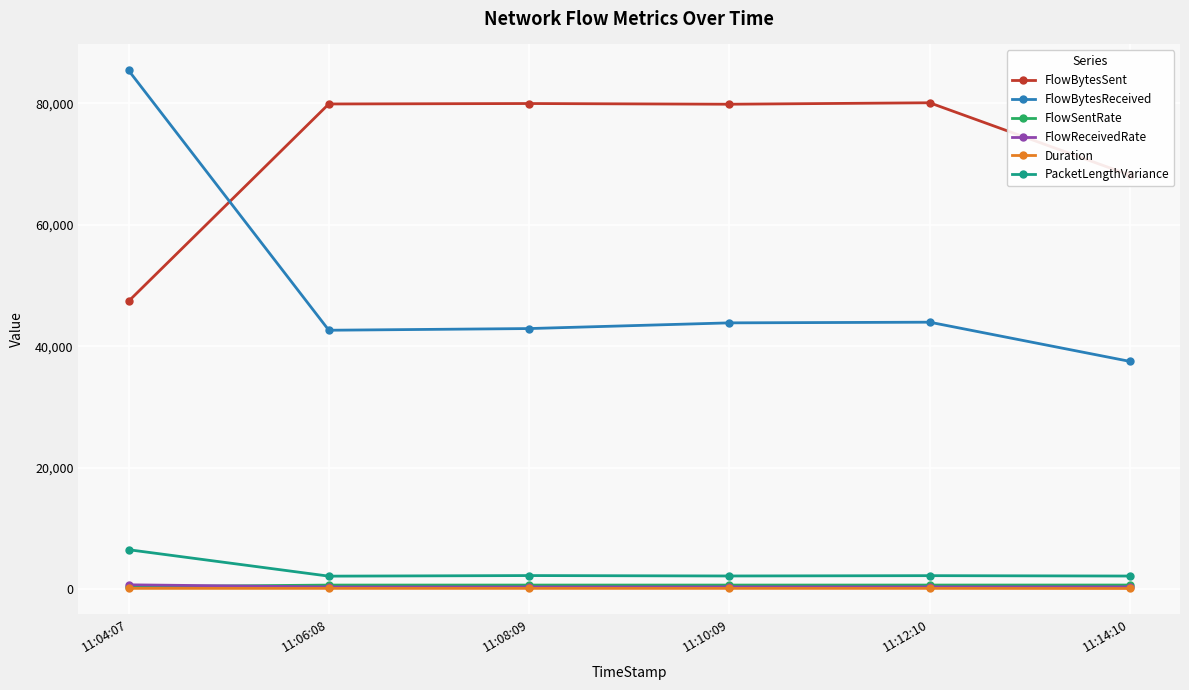

The value of PacketLengthVariance at 11:12:10 is 2213.6. True or false?

True